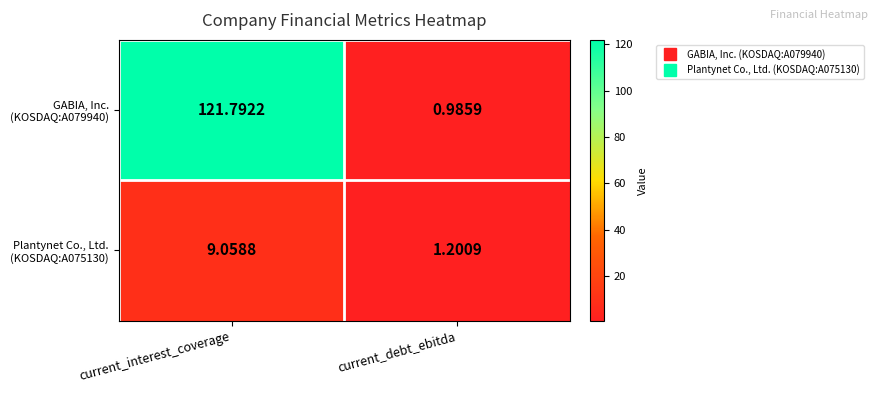

At which category does the chart reach its peak across all series?

current_interest_coverage